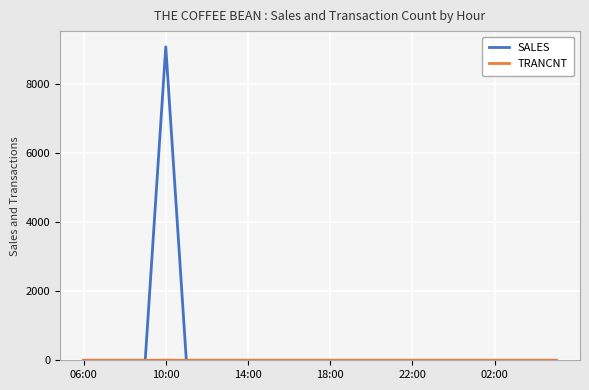

Is this an area chart (filled region under the line)?

No